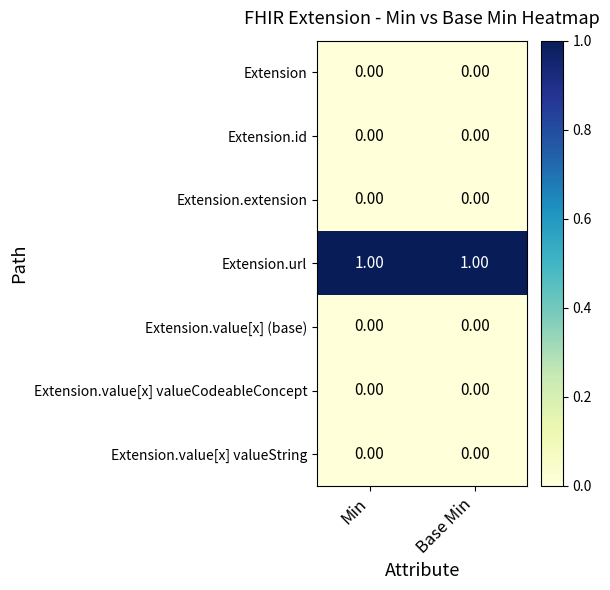

Which series has the largest total across all categories?

Extension.url